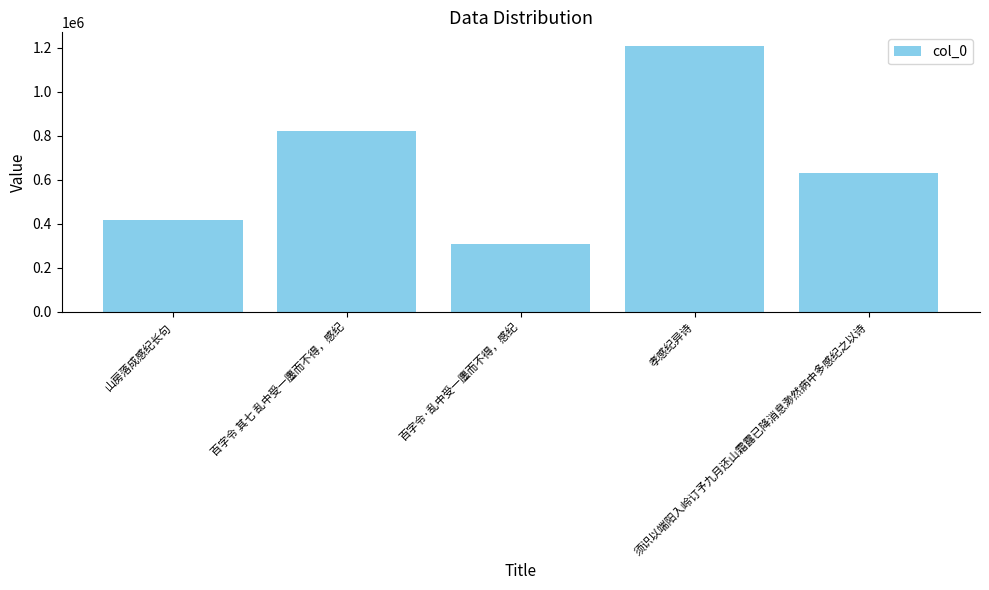

How many data points does each series have?

5